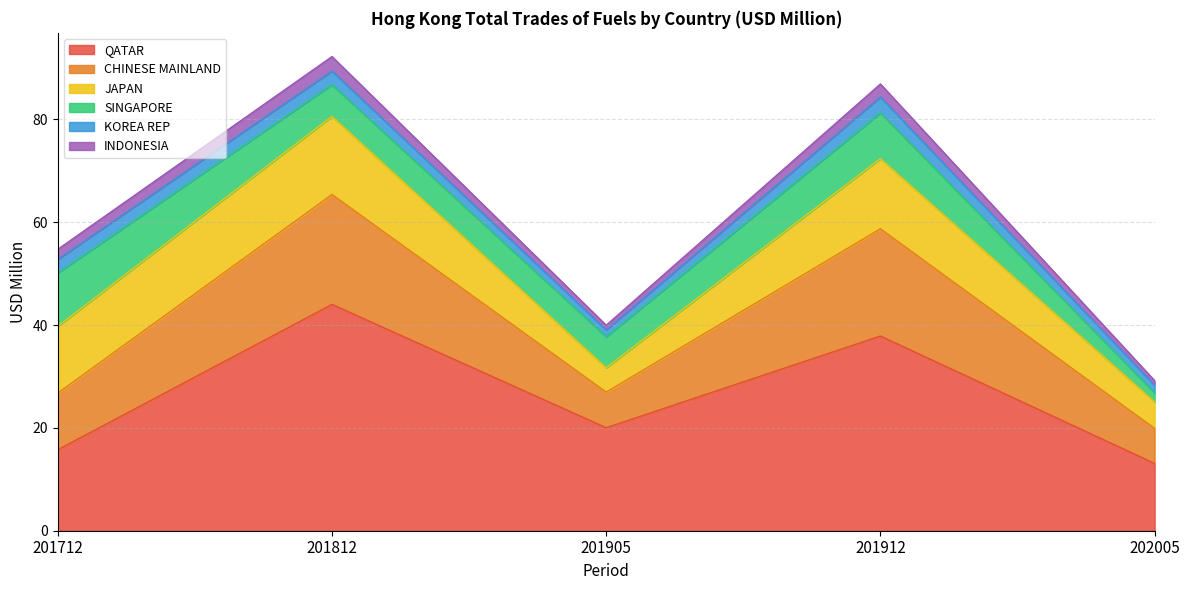

Which has a higher value, 201912 or 201905?

201912